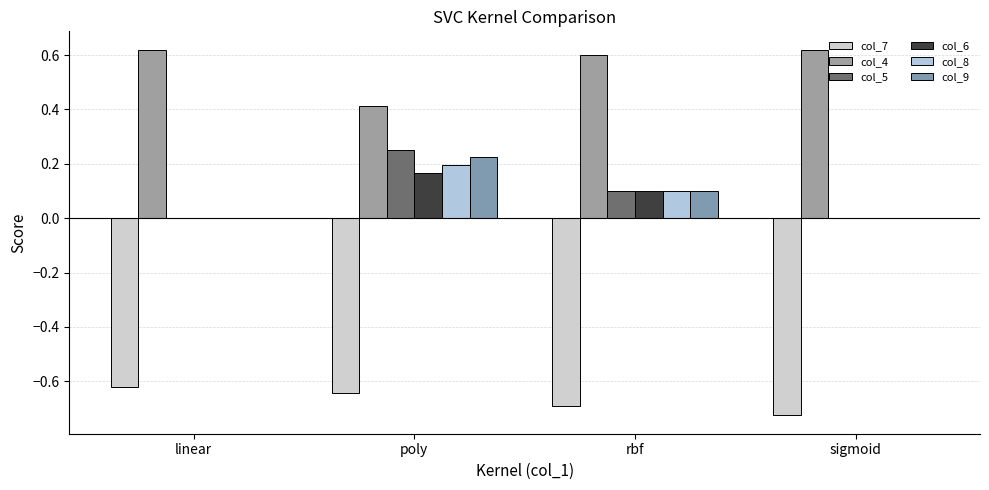

What is the difference between the maximum and second lowest values in the col_8 series?

0.2